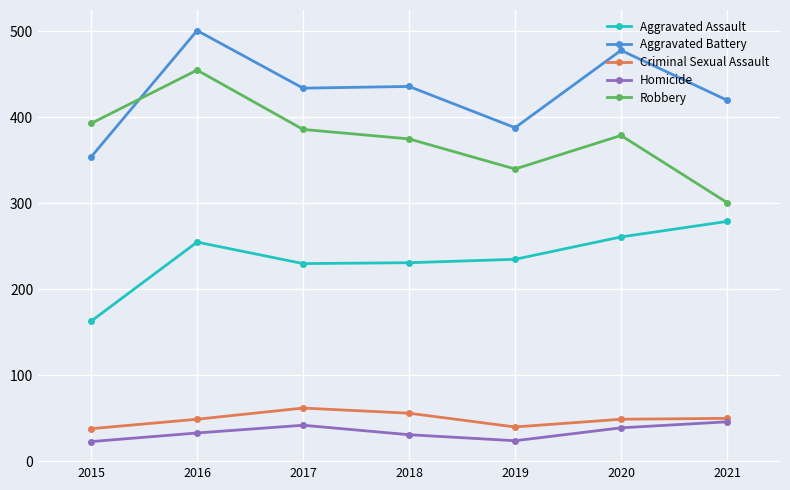

True or false: Aggravated Battery and Criminal Sexual Assault cross at least once.

False